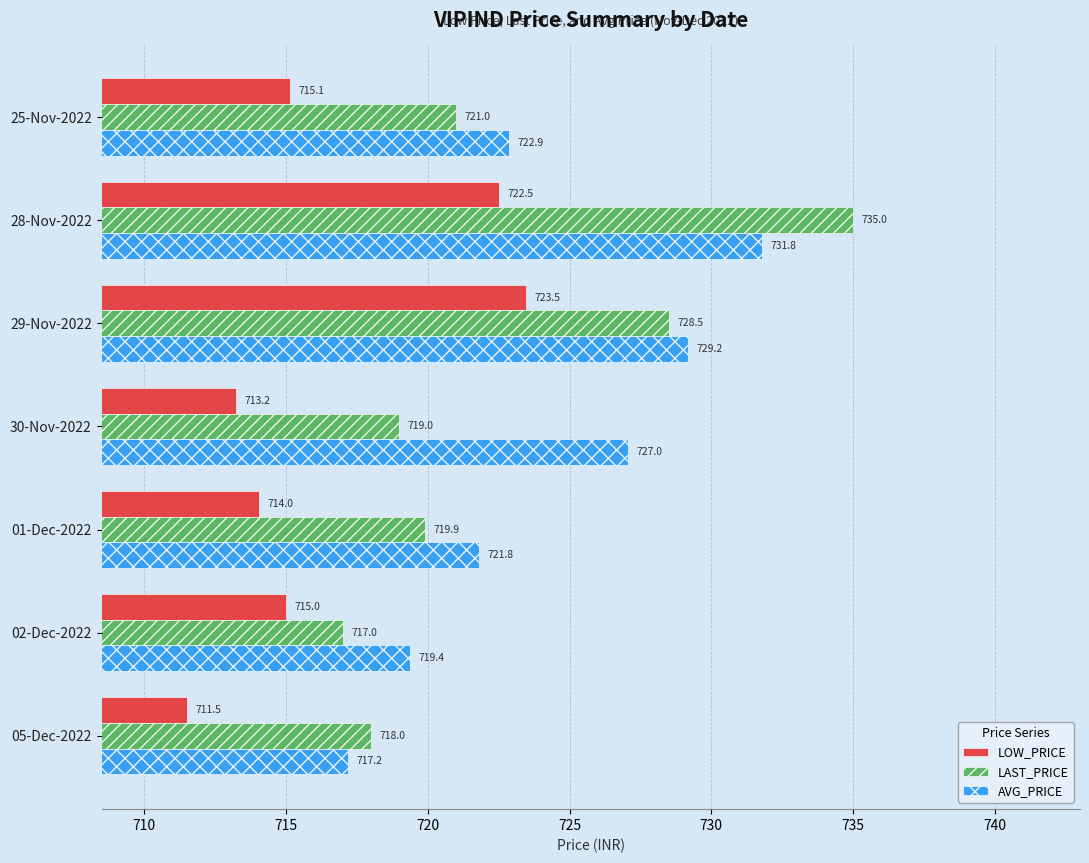

Which series changed the most between 28-Nov-2022 and 29-Nov-2022?

LAST_PRICE